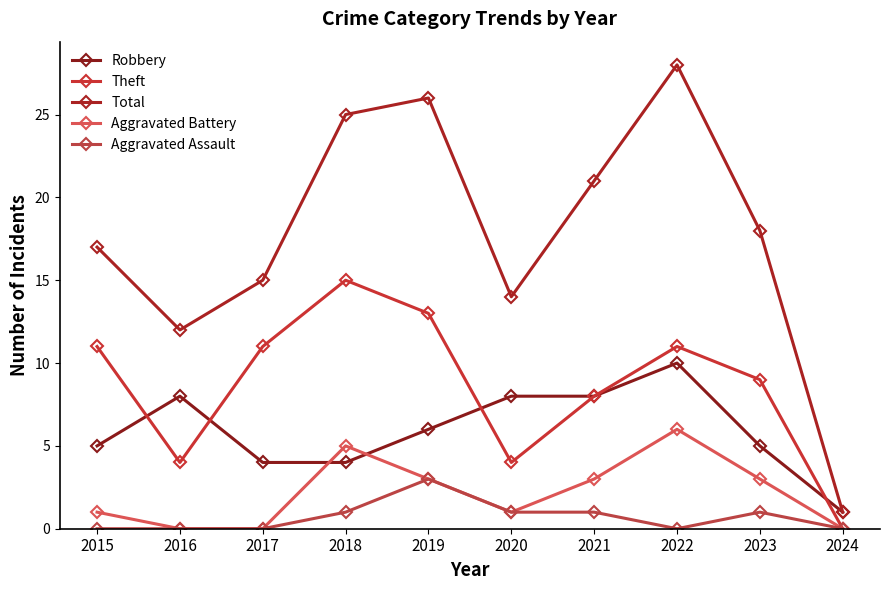

True or false: Theft has a value of 4 at 2016.

True